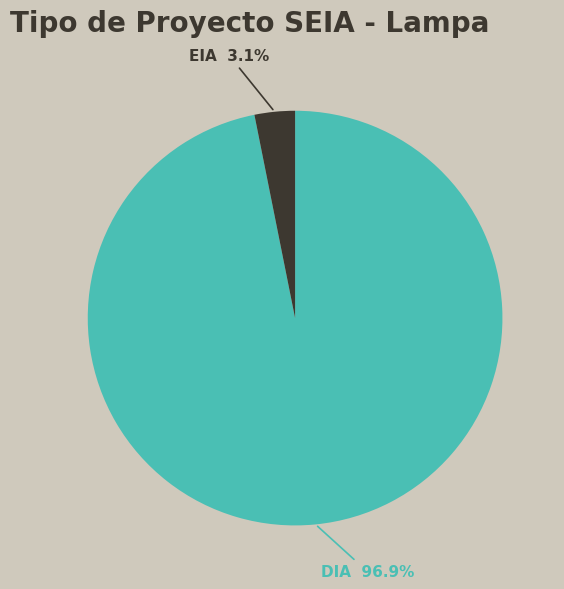

Which has a higher value, EIA or DIA?

DIA